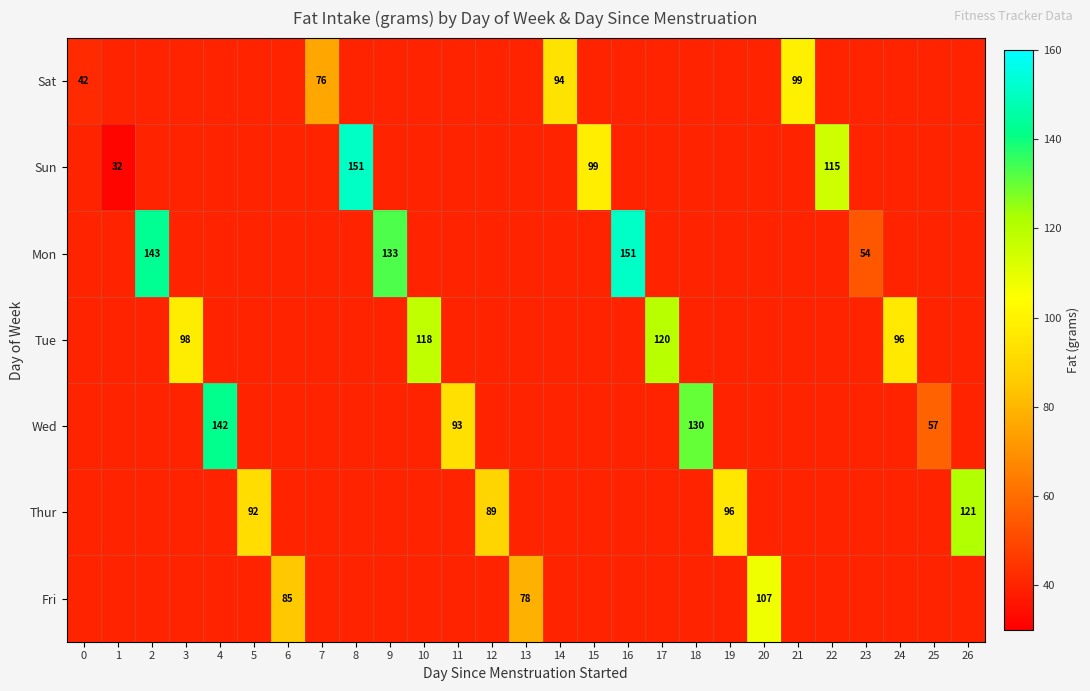

What is the sum of the Fri values at 5 and 14?

80.0